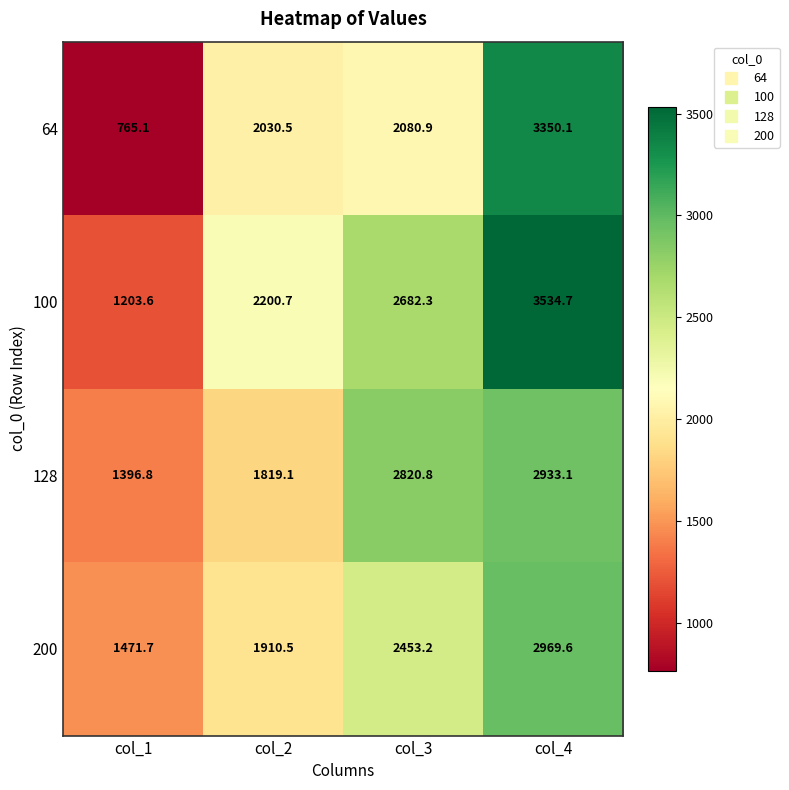

What is the greatest value displayed?

3534.7